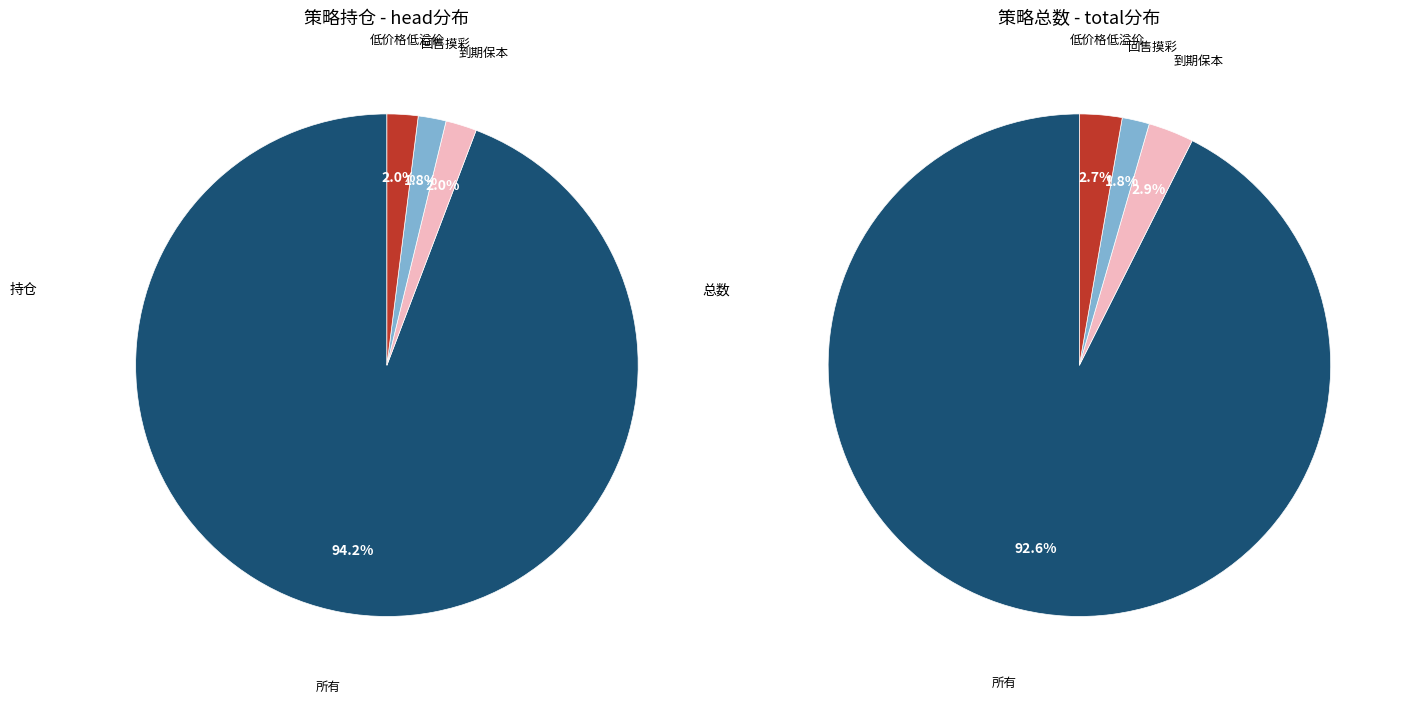

Which slice is the smallest?

回售摸彩(距2023-03-19)